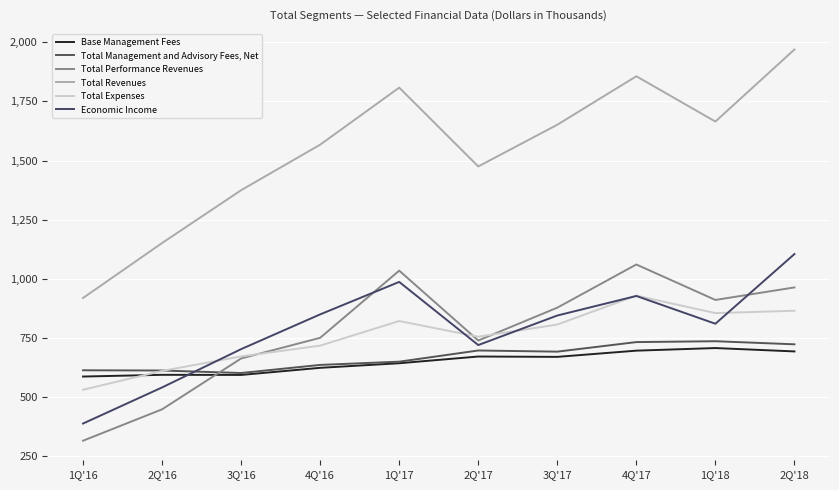

Does the chart have visible grid lines?

Yes